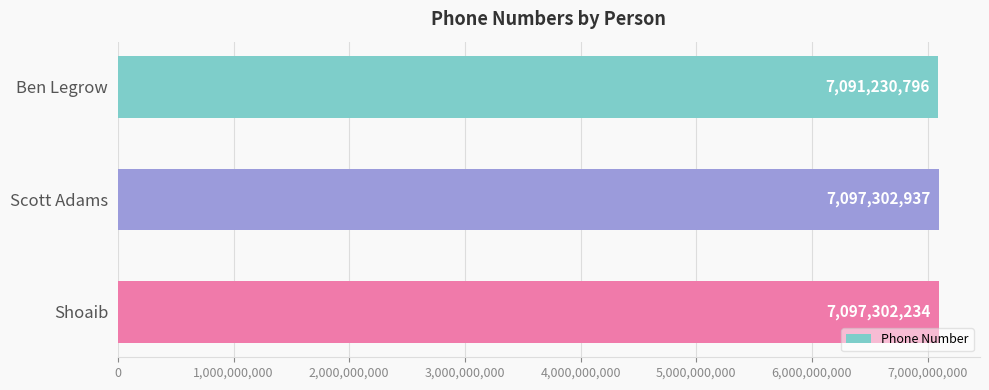

List the labels in order of value, largest first.

Scott Adams, Shoaib, Ben Legrow